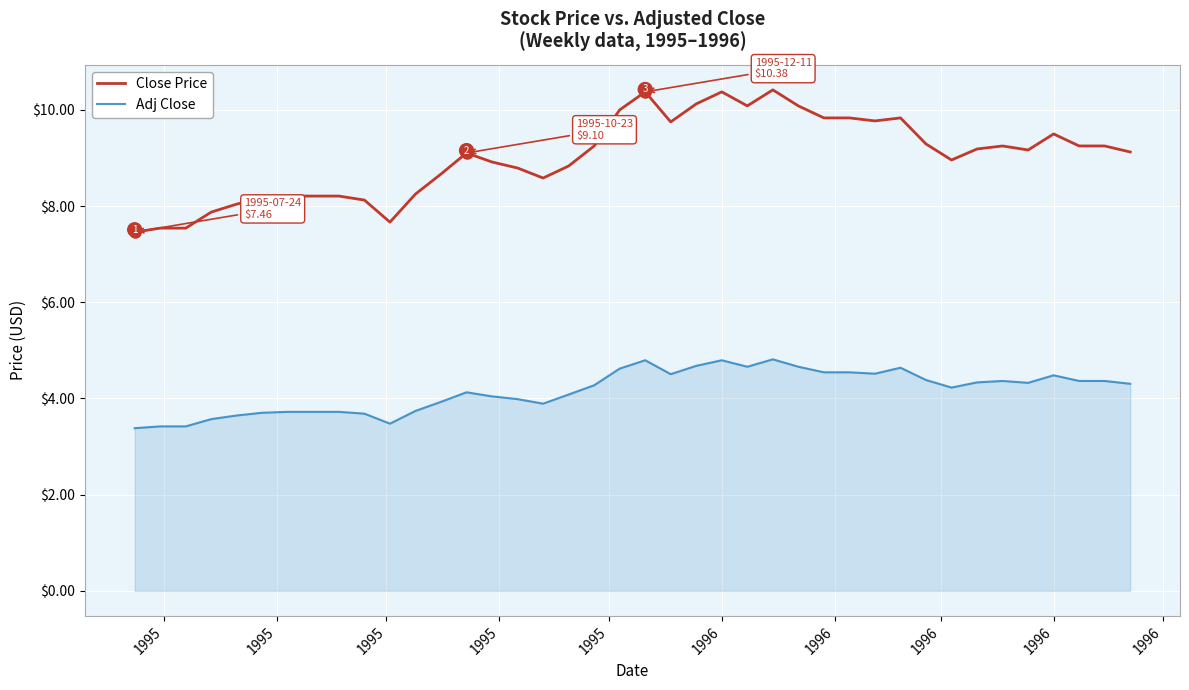

Does the chart display data point markers on the line(s)?

No